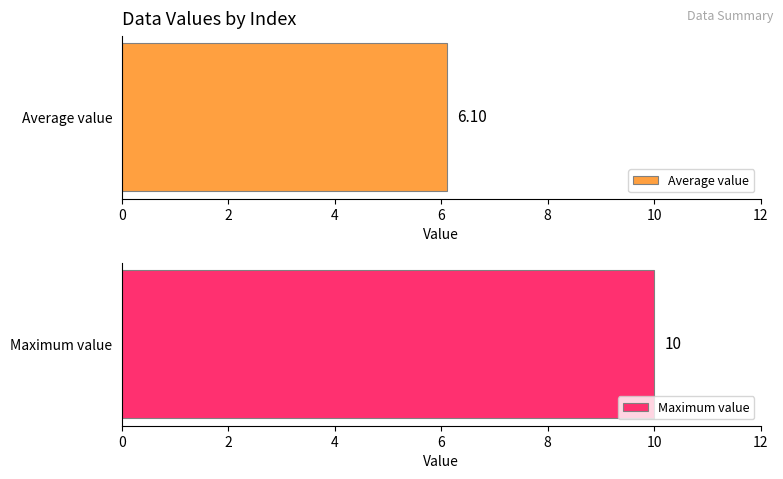

What is the greatest value displayed?

10